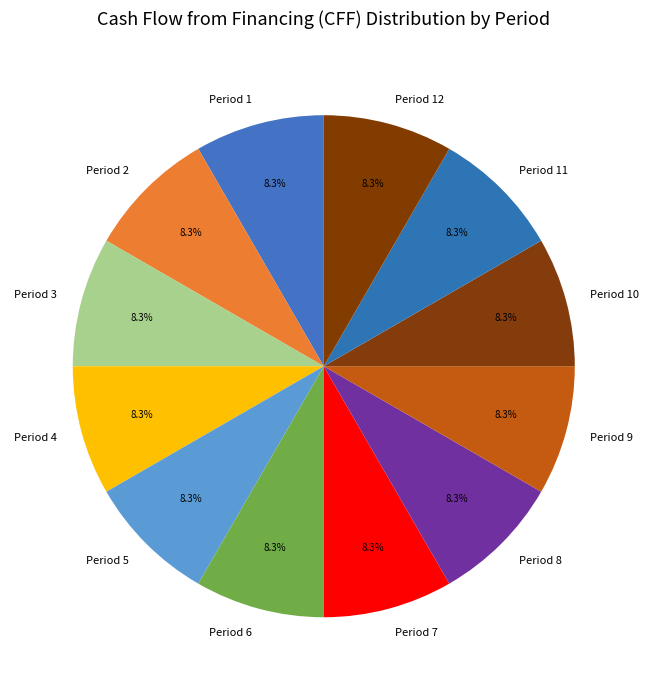

Is it true that Period 4 is 16% of the pie?

False